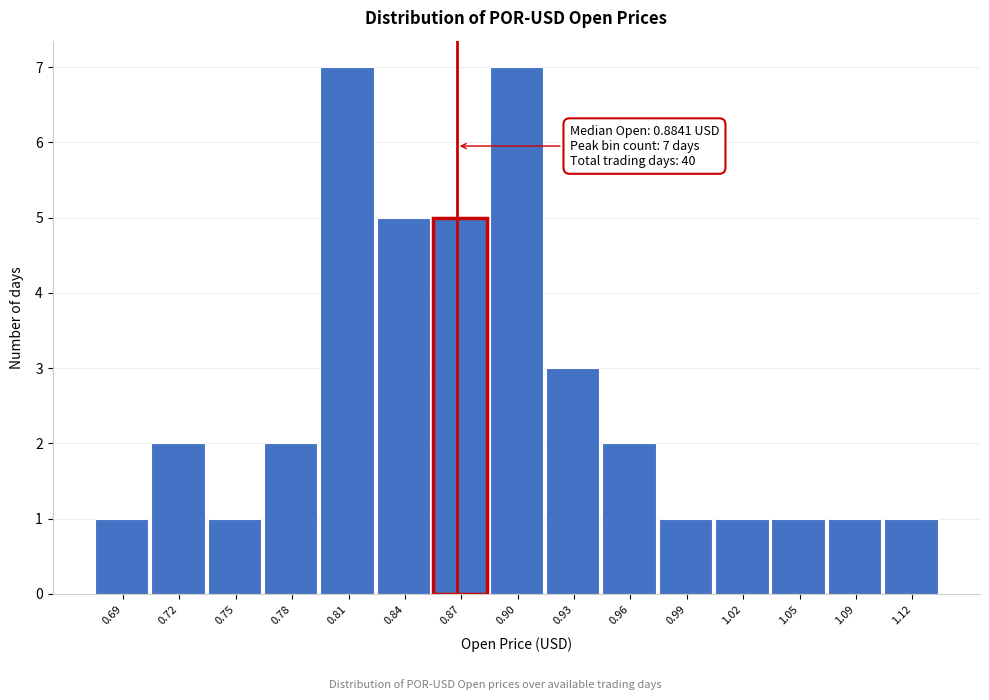

Reading right to left, what are all the values shown in this chart?

1.12=1	1.09=1	1.05=1	1.02=1	0.99=1	0.96=2	0.93=3	0.90=7	0.87=5	0.84=5	0.81=7	0.78=2	0.75=1	0.72=2	0.69=1